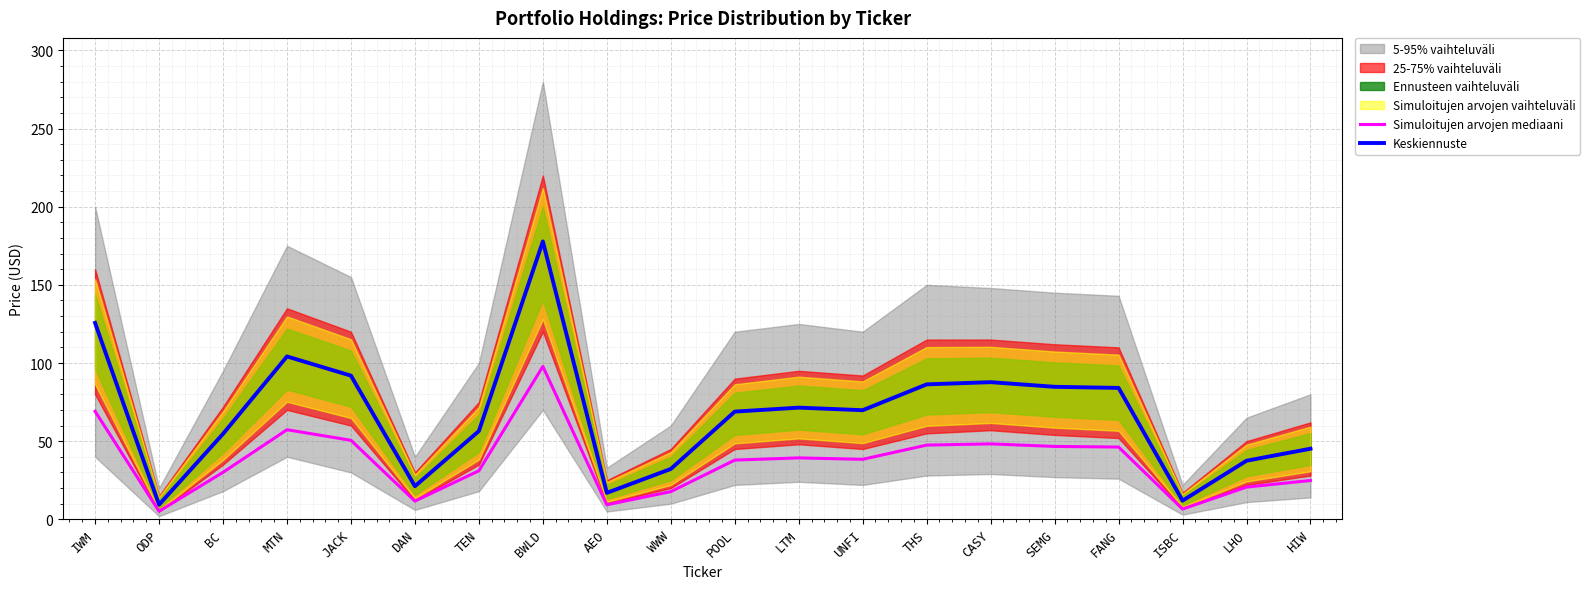

What is the total value across all series at ISBC?

18.5